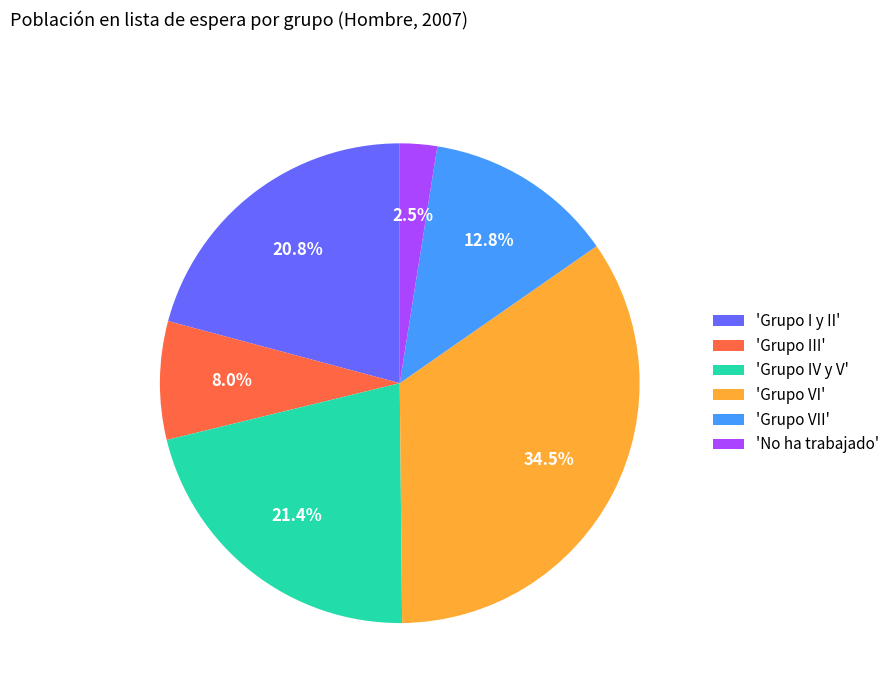

Do 'Grupo III' and 'Grupo VII' together represent more than half of the pie?

No